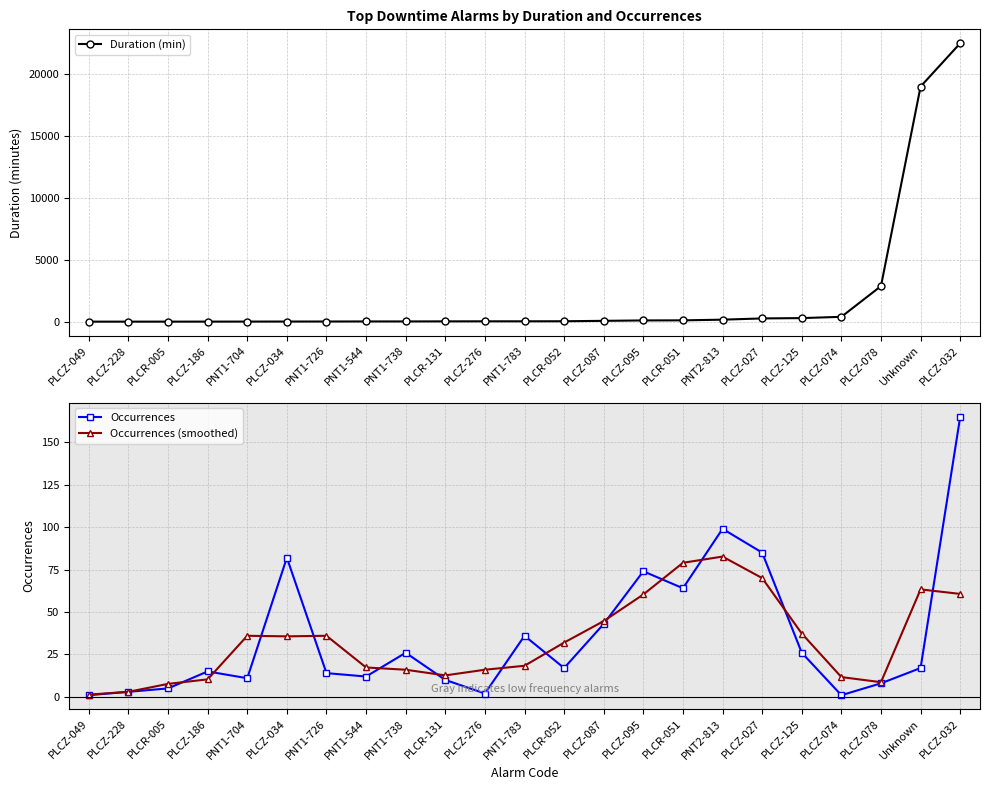

In Occurrences, how many points are higher than both neighbors (excluding endpoints)?

6